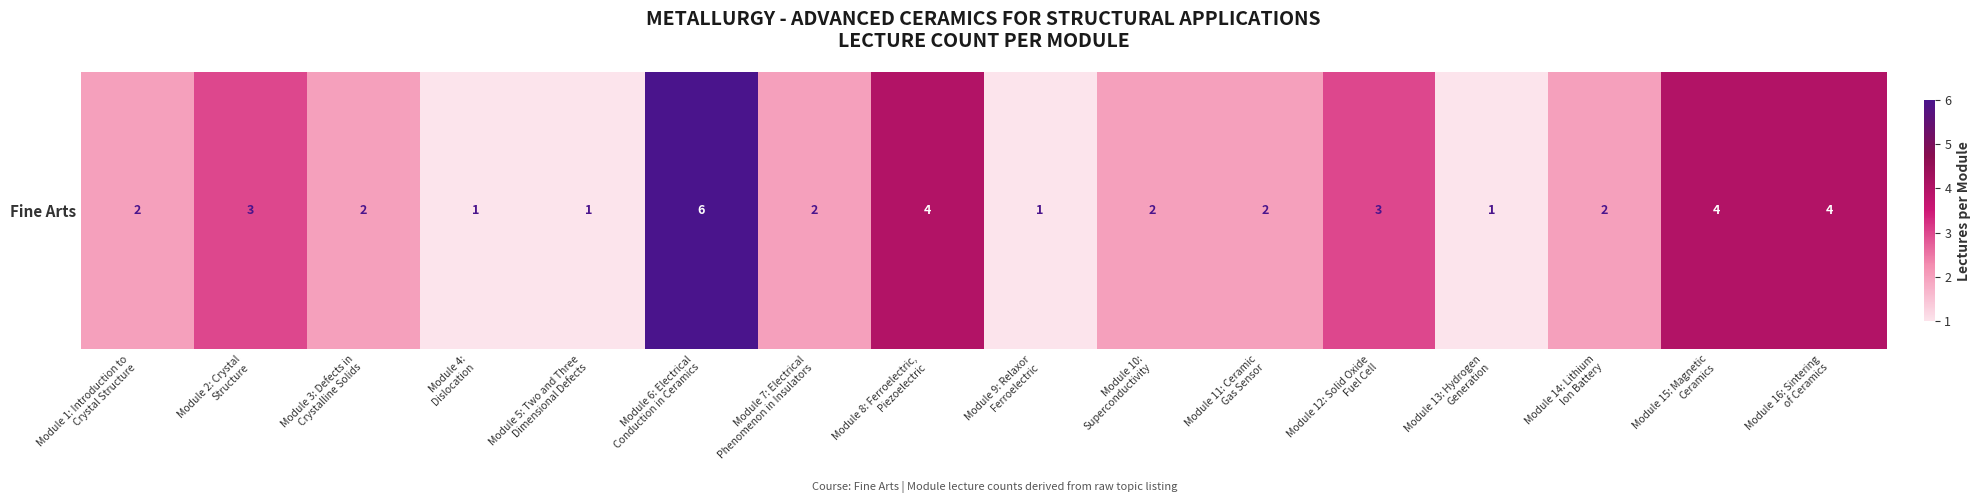

How many series are shown in this chart?

1